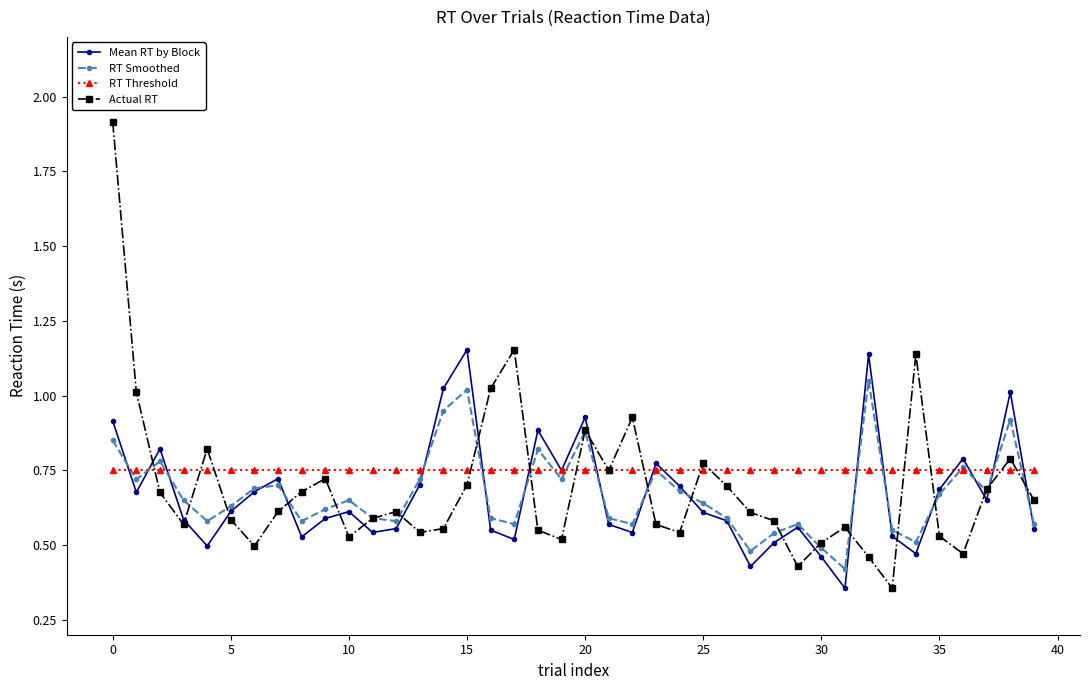

What is the sum of all Mean RT by Block values?

26.8